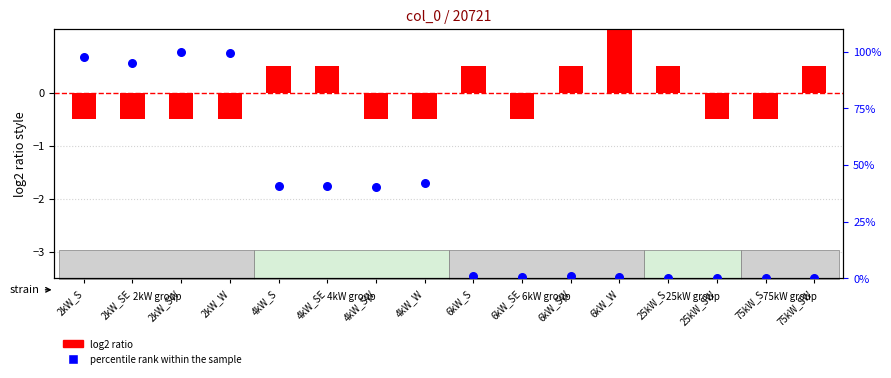

Is the value of Small hotel (shifted) at 2kW_S greater than the value of percentile rank within the sample at 6kW_S?

No